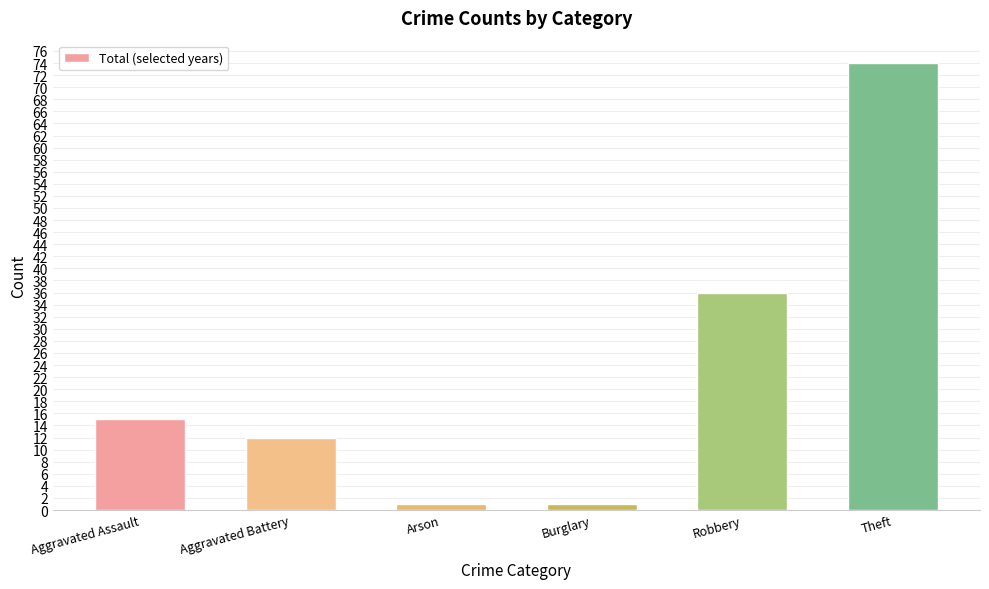

Does the chart contain stacked bars?

No